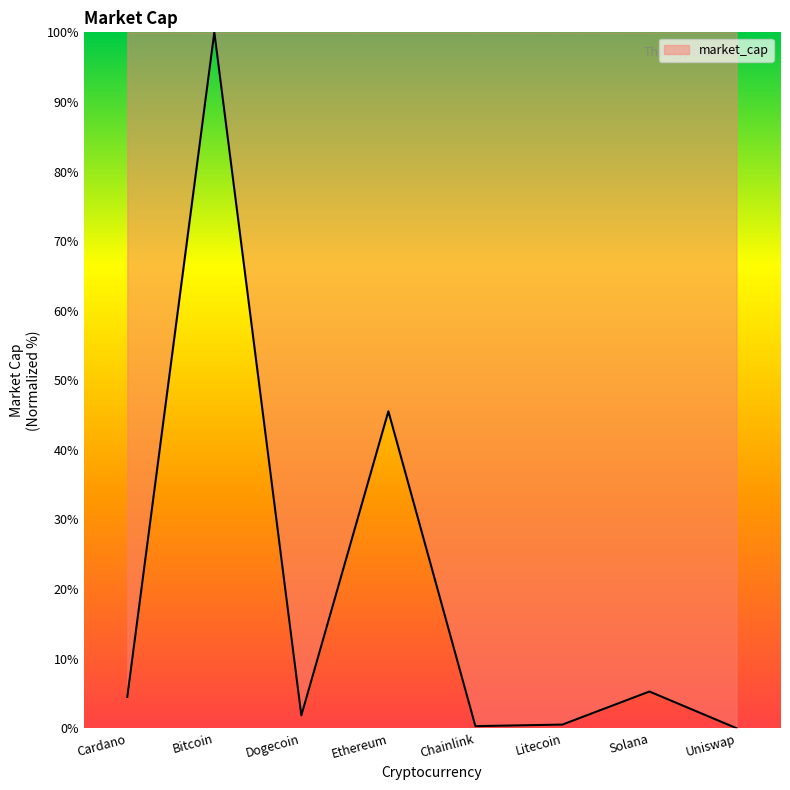

What position from the left is Cardano?

1